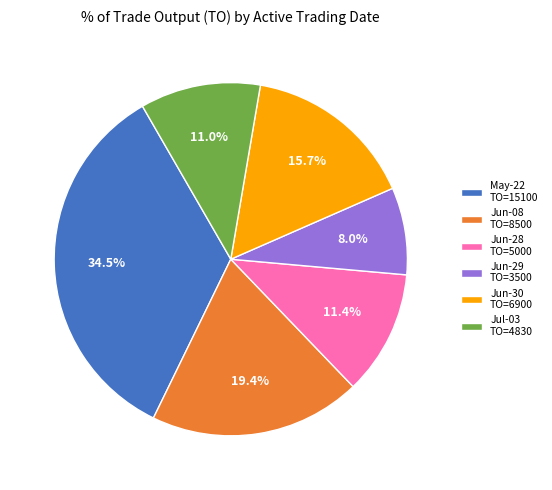

To the nearest percent, what is the average slice percentage?

17%